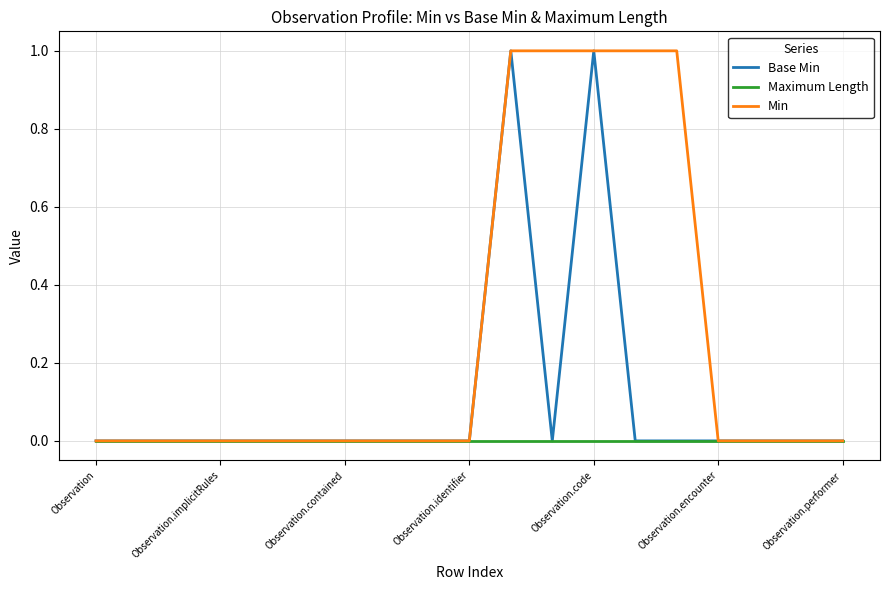

Count the number of data series in this chart.

3